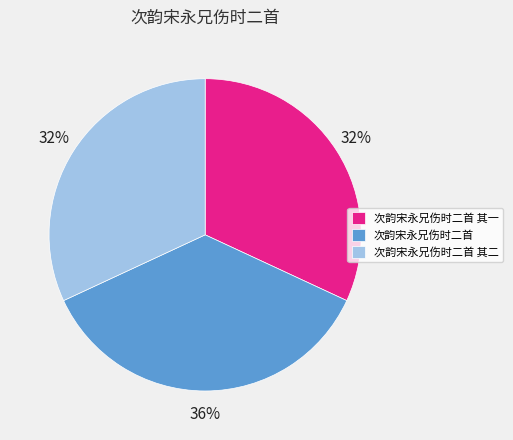

To the nearest percent, what is the difference between the largest and smallest slice percentages?

4%